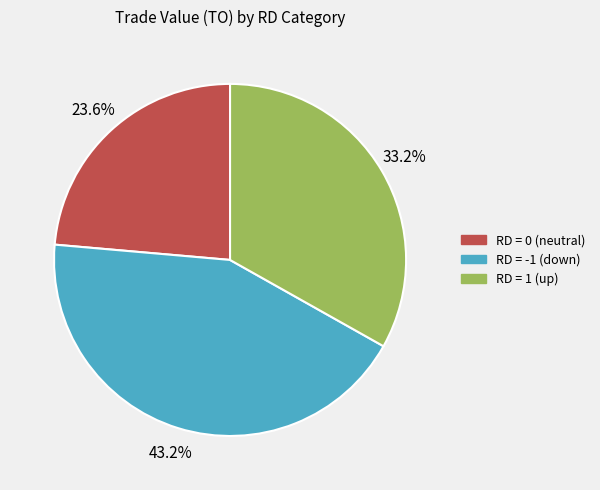

Is there a majority slice in this chart?

No